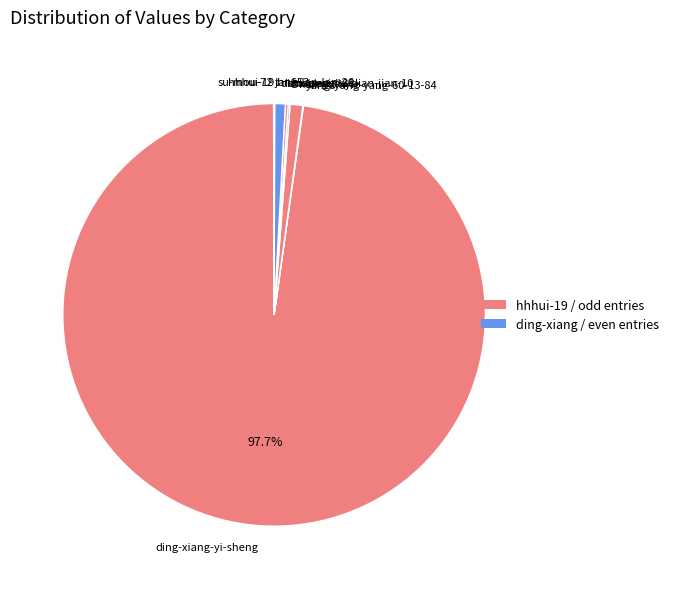

What is the largest slice in the pie chart?

ding-xiang-yi-sheng